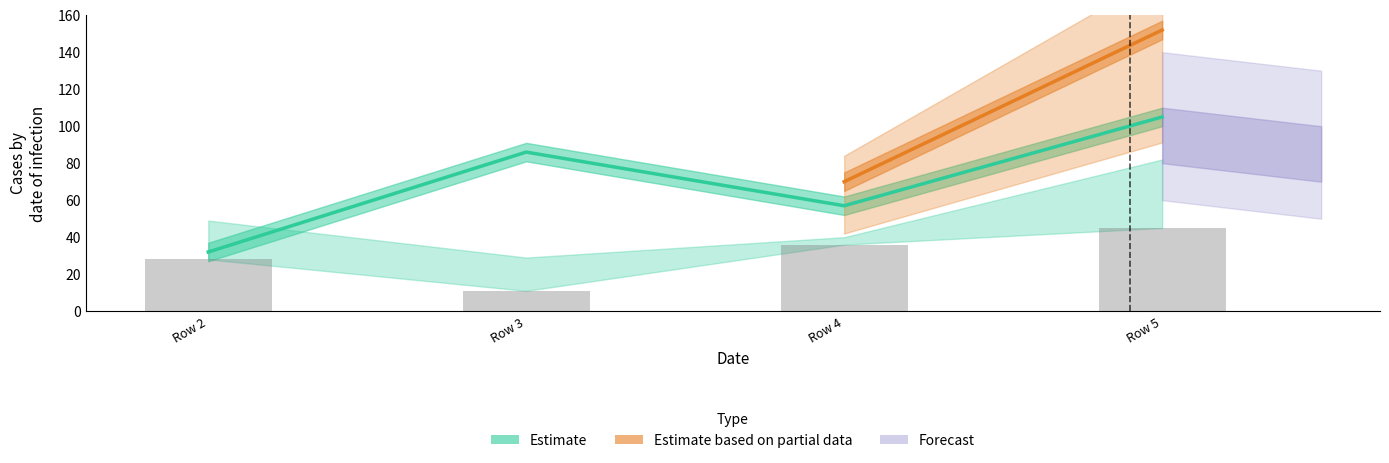

Reading left to right, what are all the values shown in this chart?

col1: 32	86	57	105
col2: 28	11	36	45